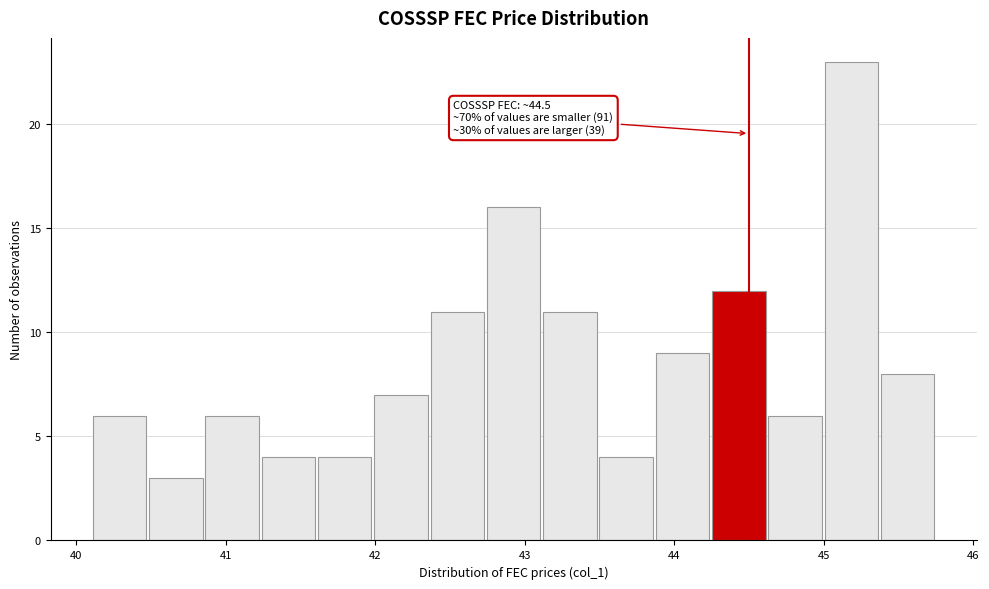

Read against the x-axis, roughly where is the centre of the tallest bar?

45.2